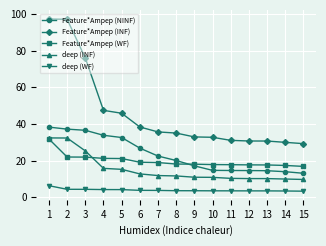

Is it true that Feature*Ampep (WF) equals 22.0 at 3?

True